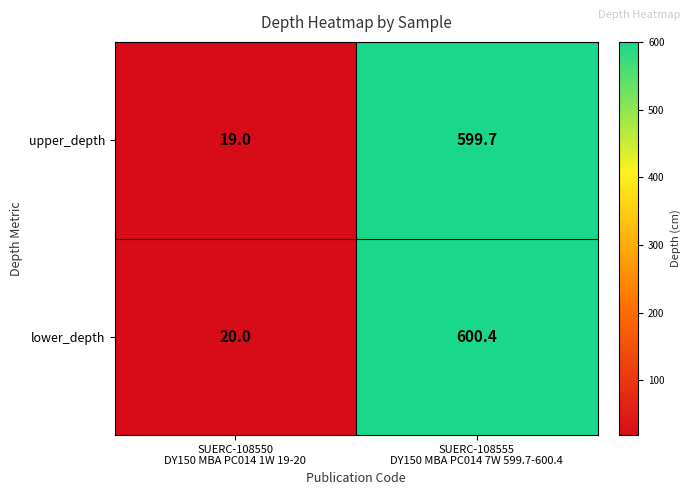

Rank the series by their maximum value, from highest to lowest.

lower_depth, upper_depth